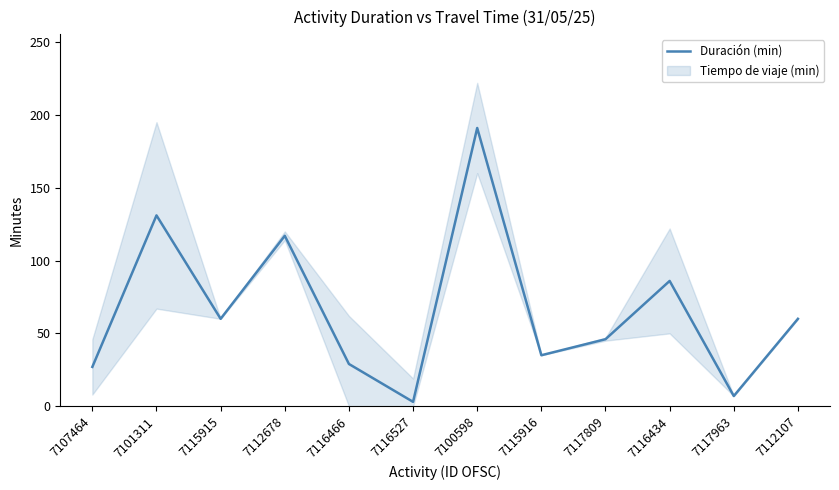

Where does the data first go above 60?

7101311